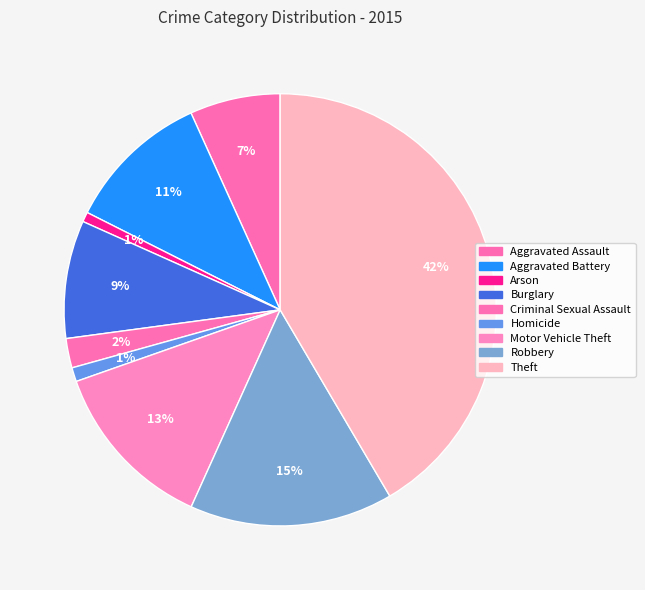

What is the ratio of the value at Robbery to the value at Theft?

0.4